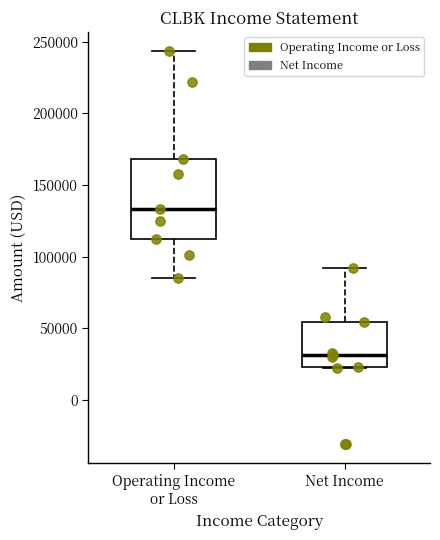

Where does the median line of the box for Operating Income or Loss sit on the y-axis? The values are not printed on the chart, so give them approximately, as read against the axis.

135000